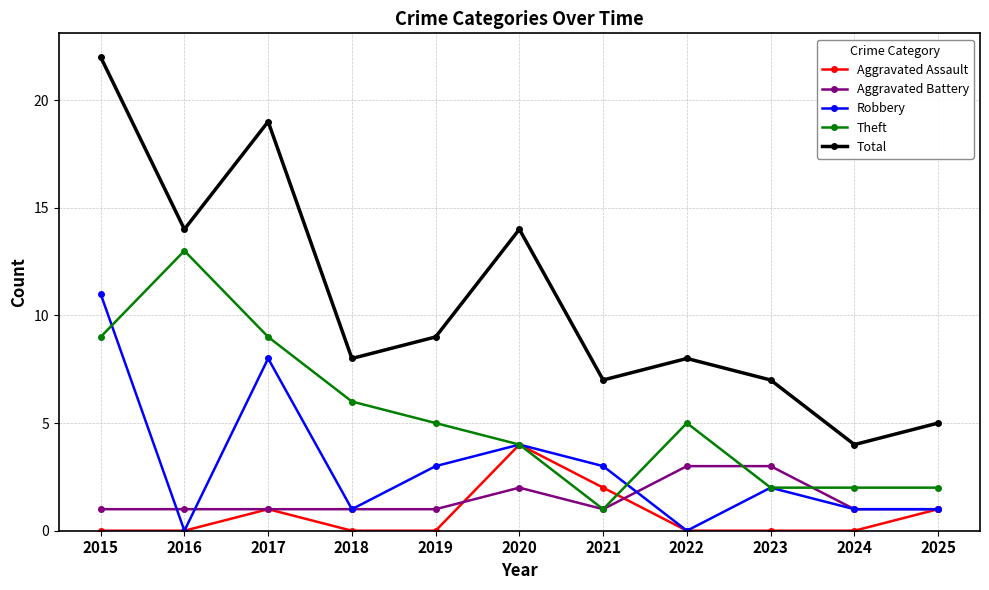

What is the spread (max minus min) of values at 2016?

14